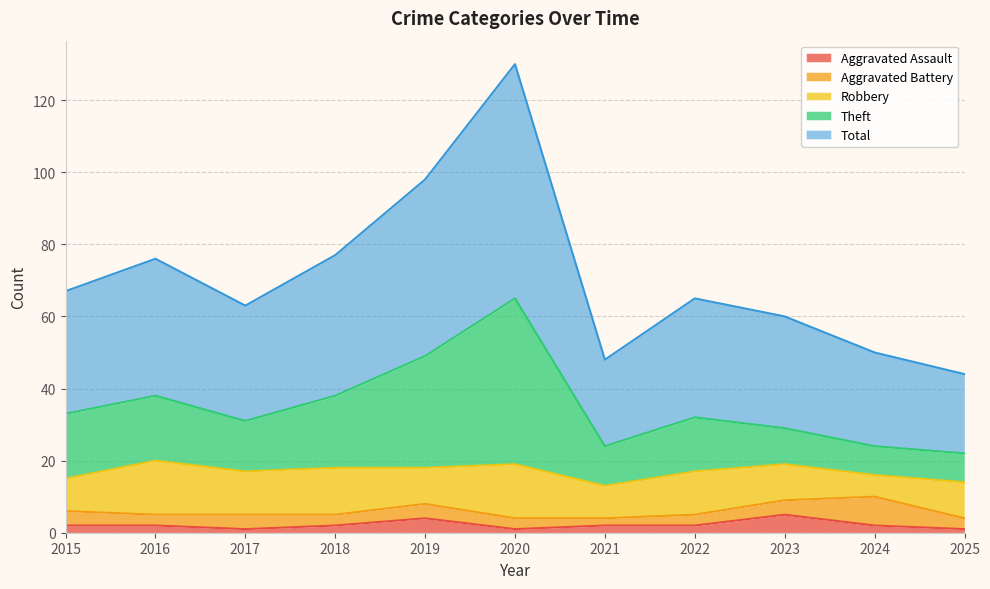

At which category does Total reach its first local valley?

2017